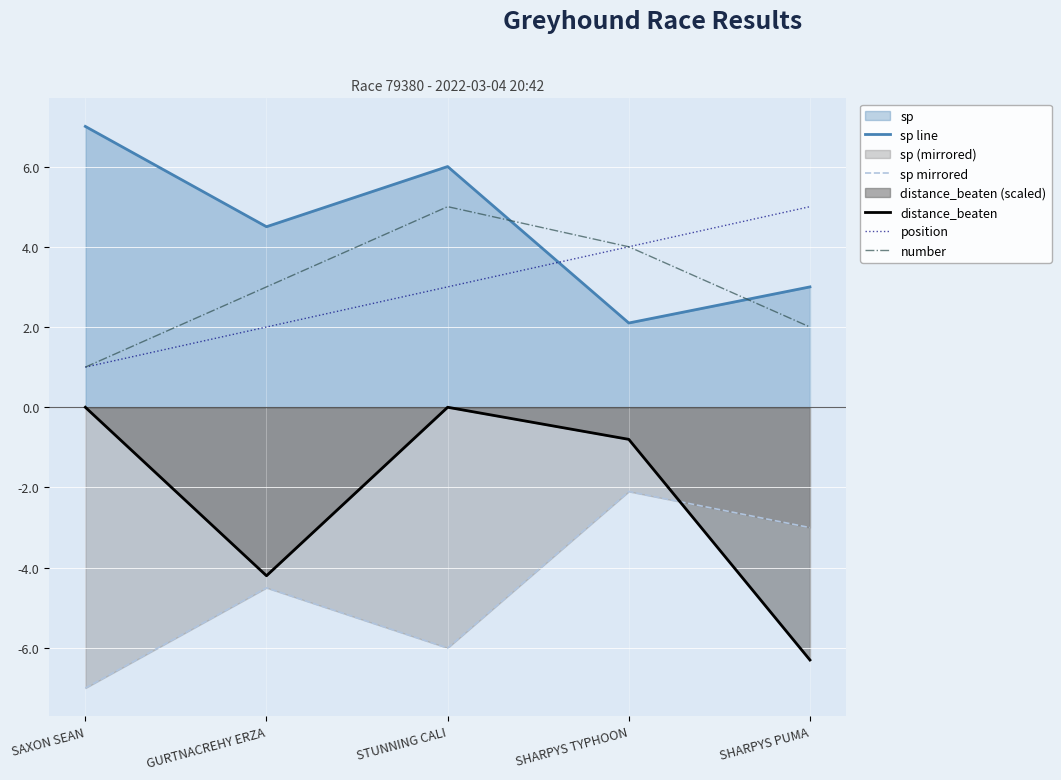

Which series has the largest total across all categories?

sp line